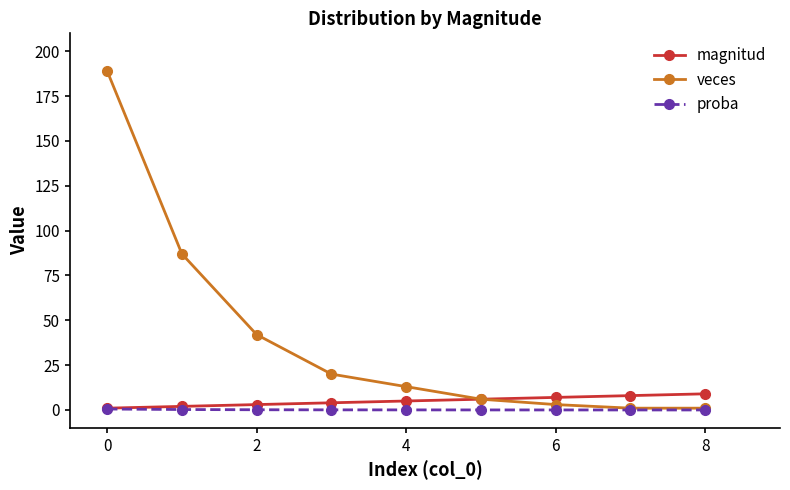

What is the maximum value for magnitud?

9.0